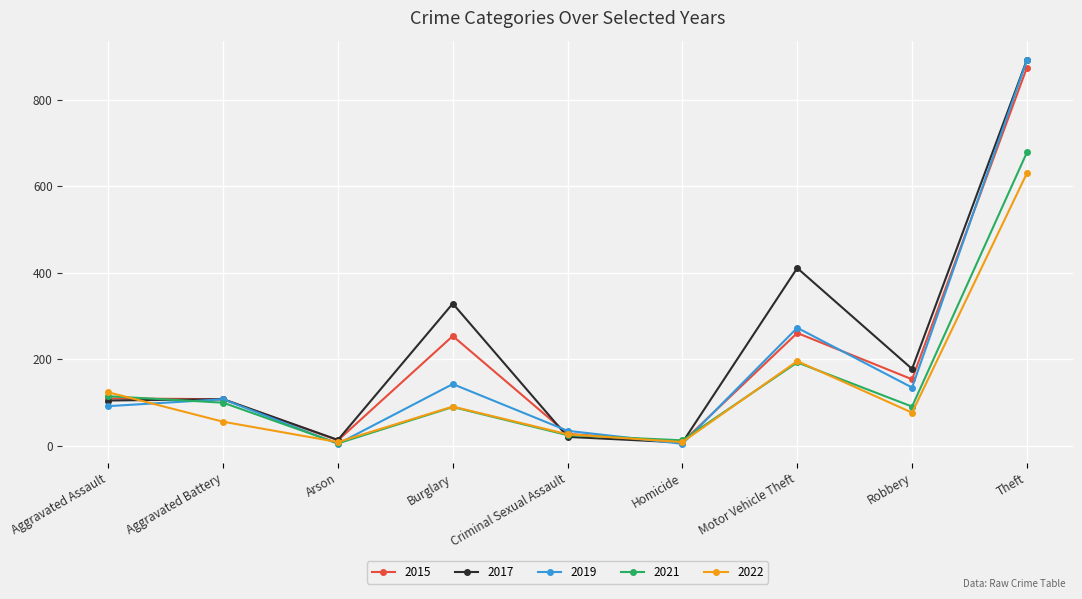

What are all the series names shown in the legend?

2015, 2017, 2019, 2021, 2022